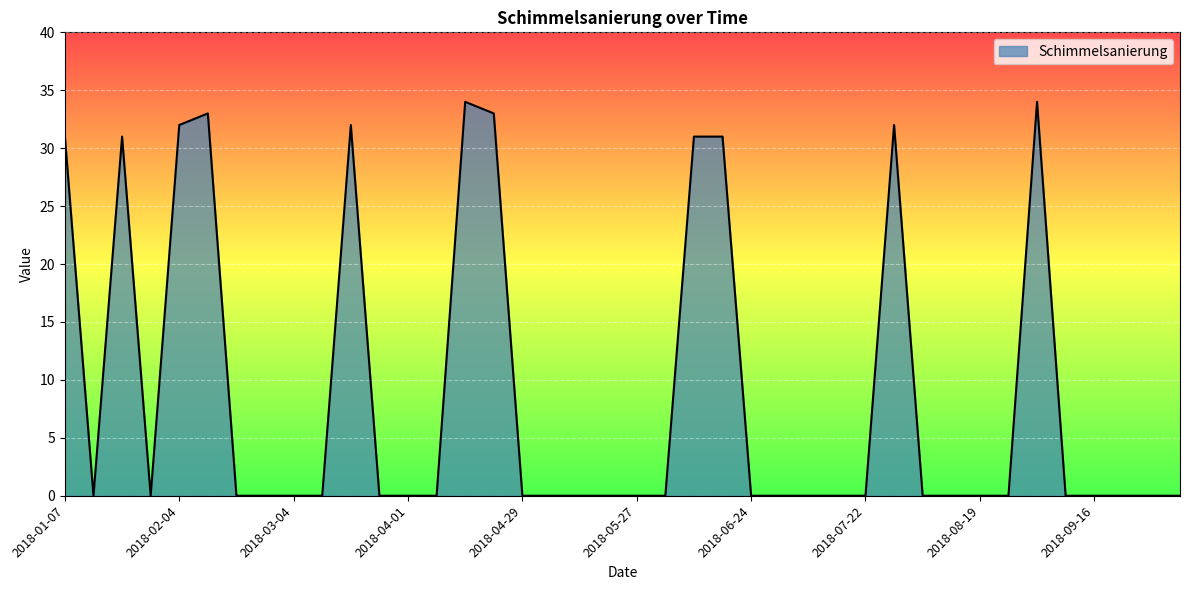

Does the chart have visible grid lines?

Yes